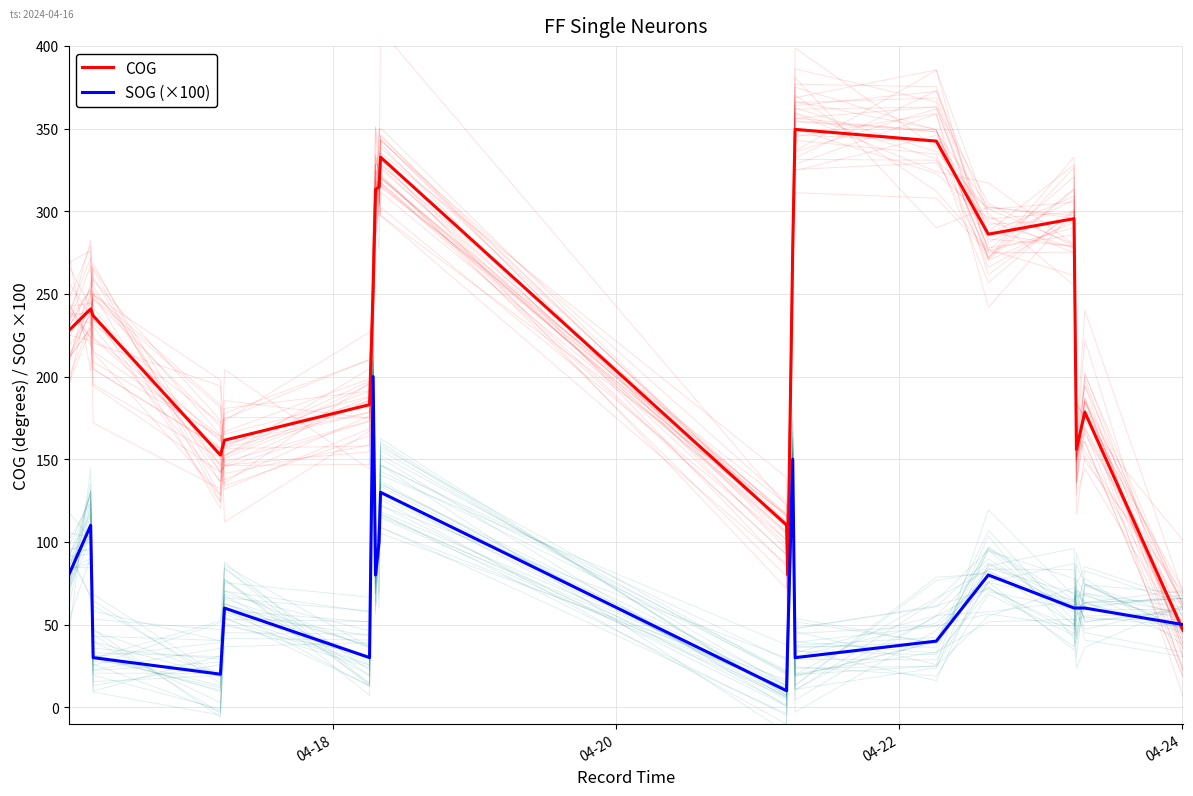

At which label does SOG (×100) first exceed 60?

04-18